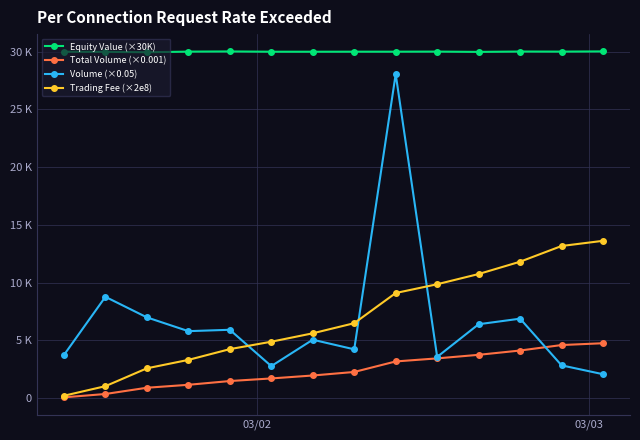

What is the difference between the maximum and minimum values in the Trading Fee (×2e8) series?

13415.2